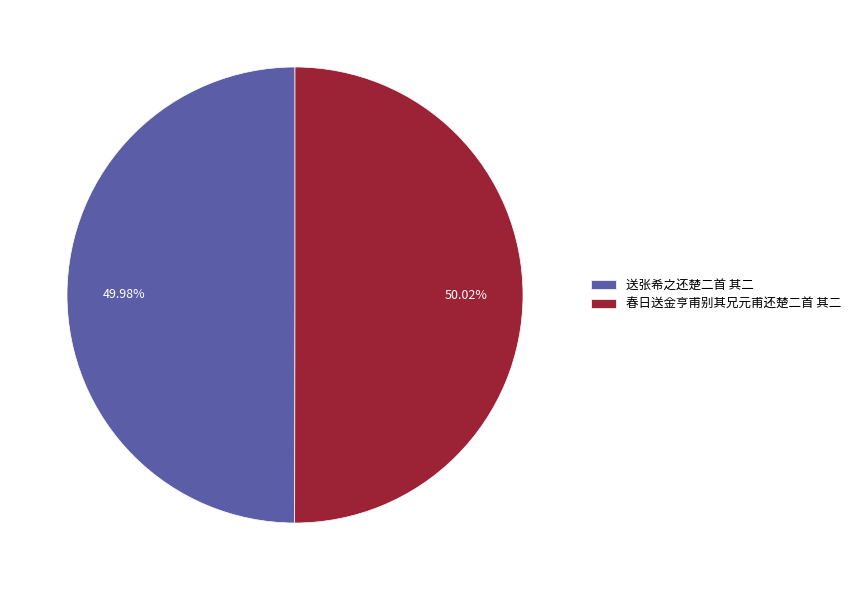

How many segments does this pie chart have?

2